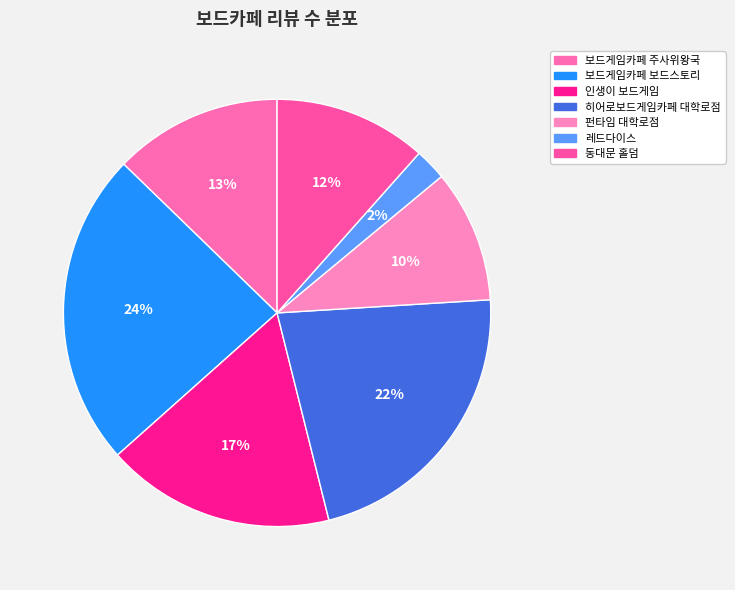

To the nearest percent, what is the combined percentage of 보드게임카페 주사위왕국 and 펀타임 대학로점?

23%